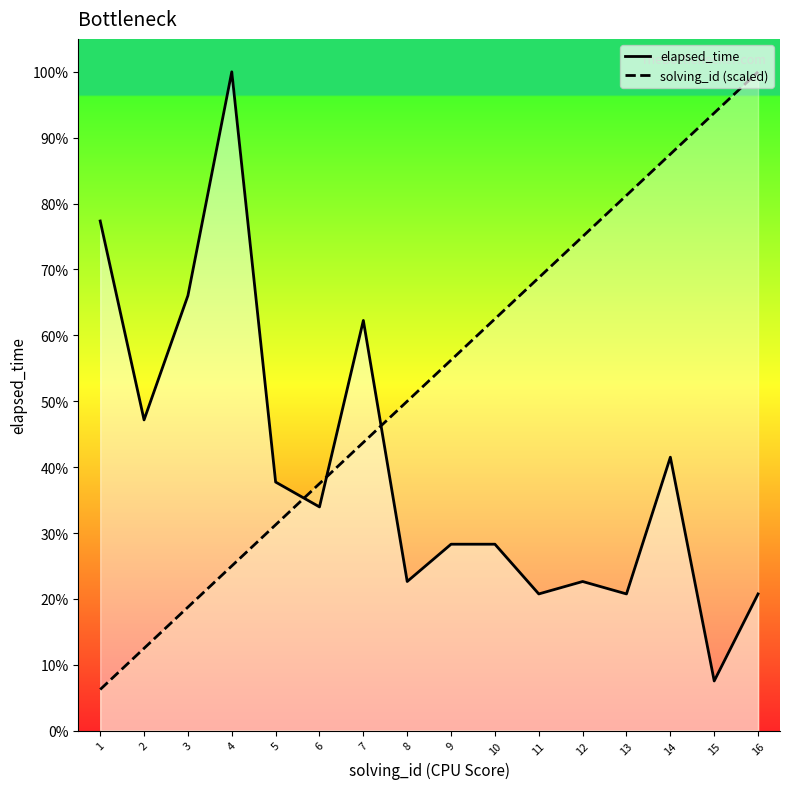

Reading left to right, what are all the values shown in this chart?

elapsed_time: 1=41000.0	2=25000.0	3=35000.0	4=53000.0	5=20000.0	6=18000.0	7=33000.0	8=12000.0	9=15000.0	10=15000.0	11=11000.0	12=12000.0	13=11000.0	14=22000.0	15=4000.0	16=11000.0
solving_id (scaled): 1=3312.5	2=6625.0	3=9937.5	4=13250.0	5=16562.5	6=19875.0	7=23187.5	8=26500.0	9=29812.5	10=33125.0	11=36437.5	12=39750.0	13=43062.5	14=46375.0	15=49687.5	16=53000.0